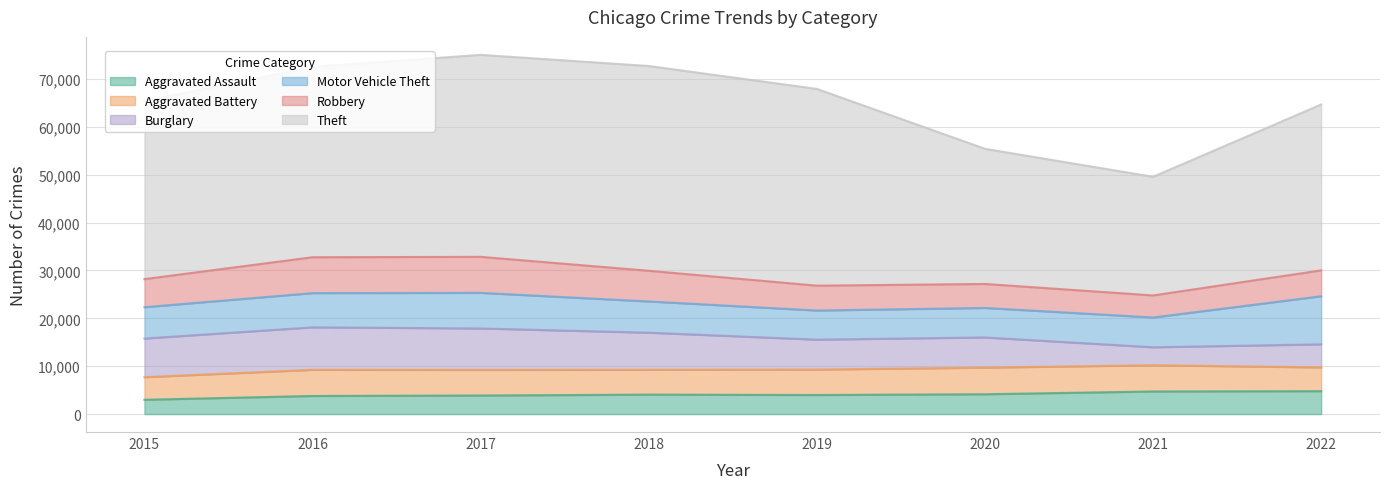

How many distinct data groups are displayed?

6